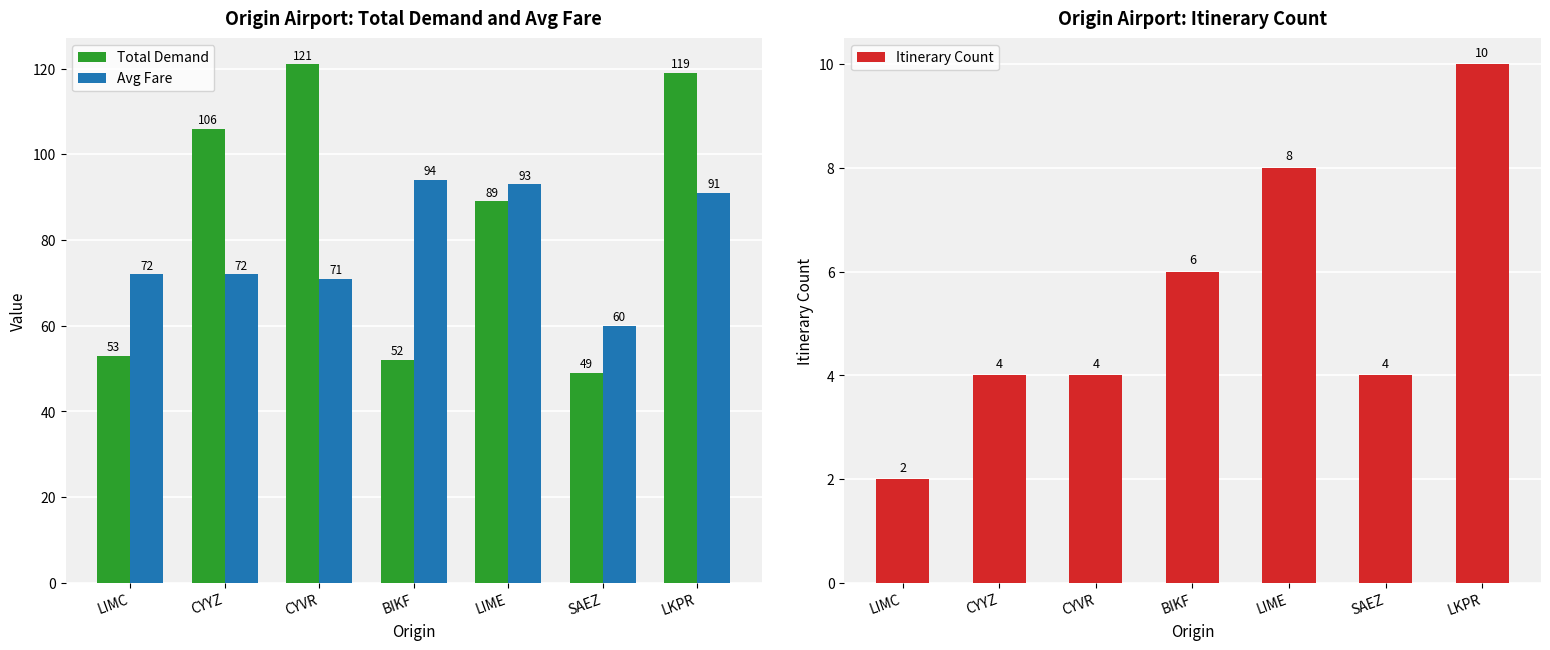

Which category has the lowest value across all series?

LIMC